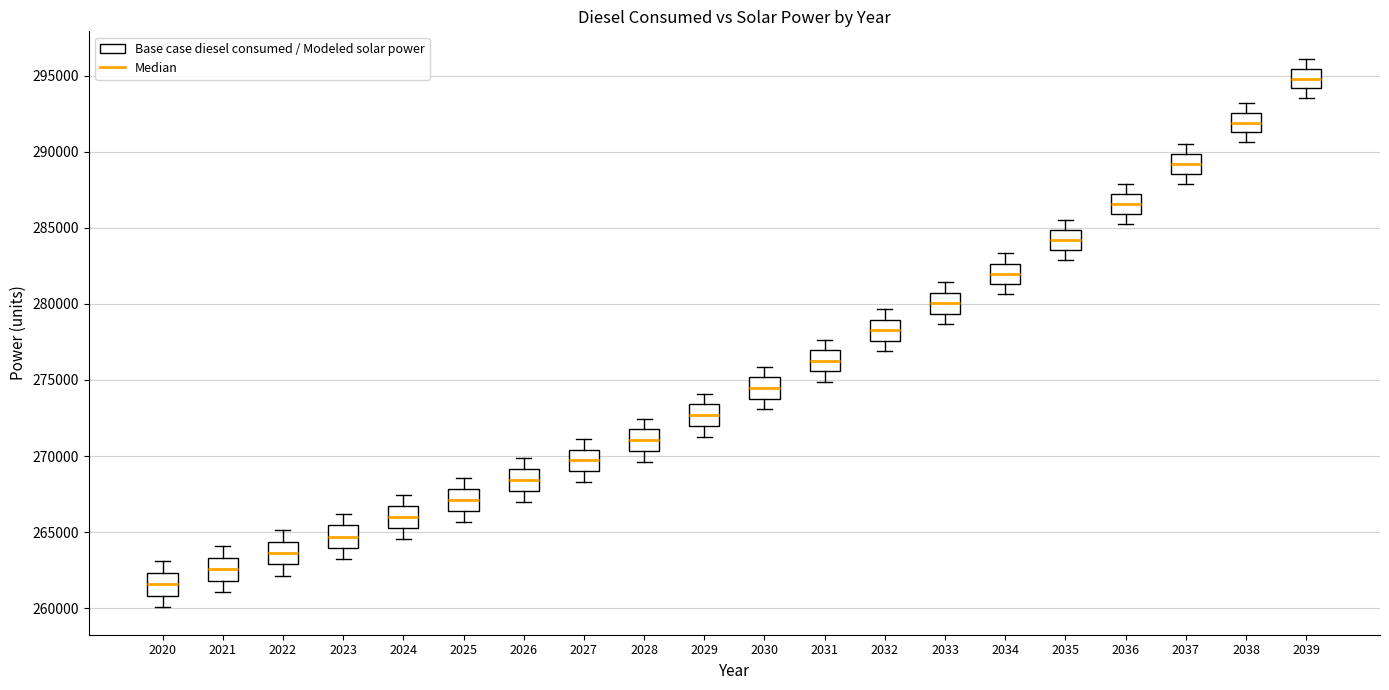

Which box has the highest median line?

2039